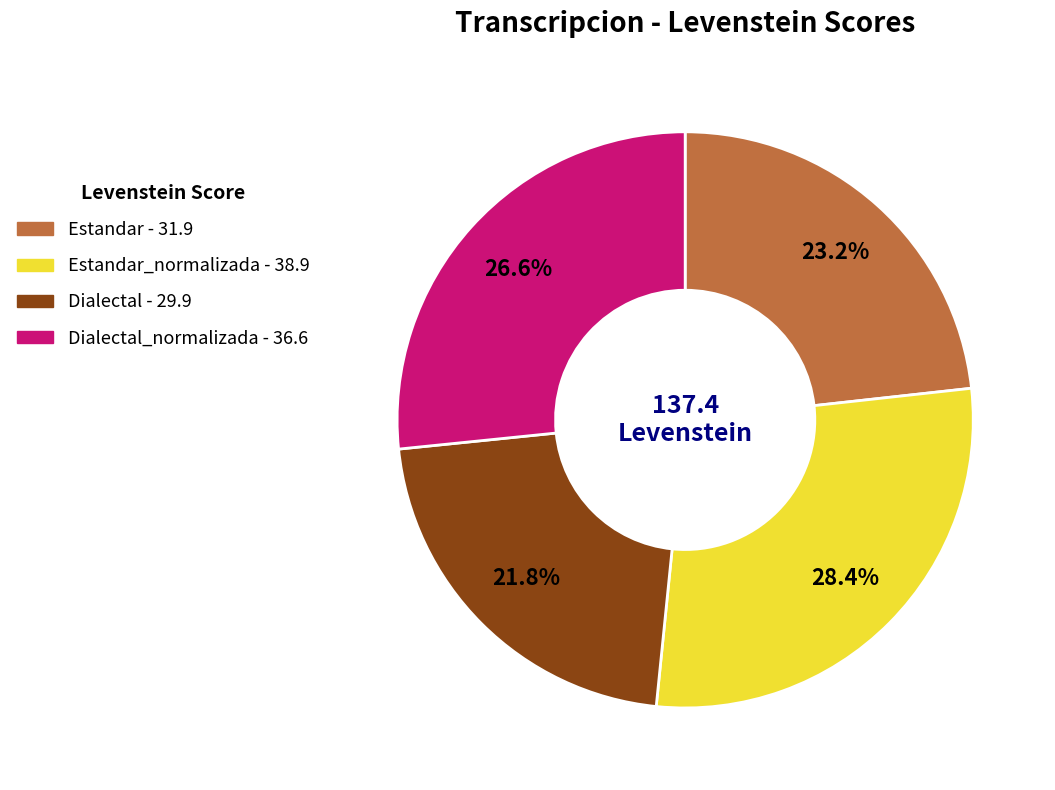

Is there a majority slice in this chart?

No